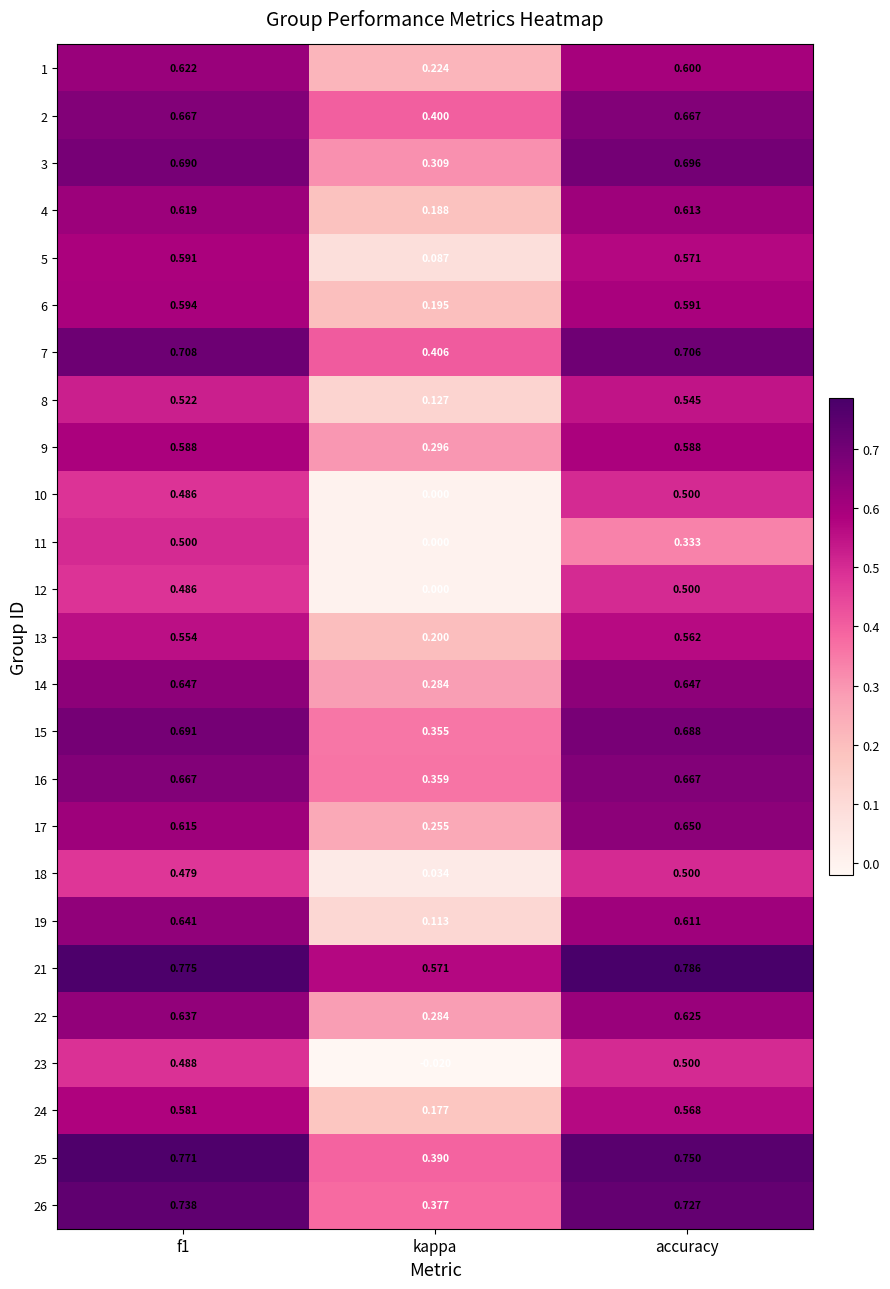

Count the number of data series in this chart.

25